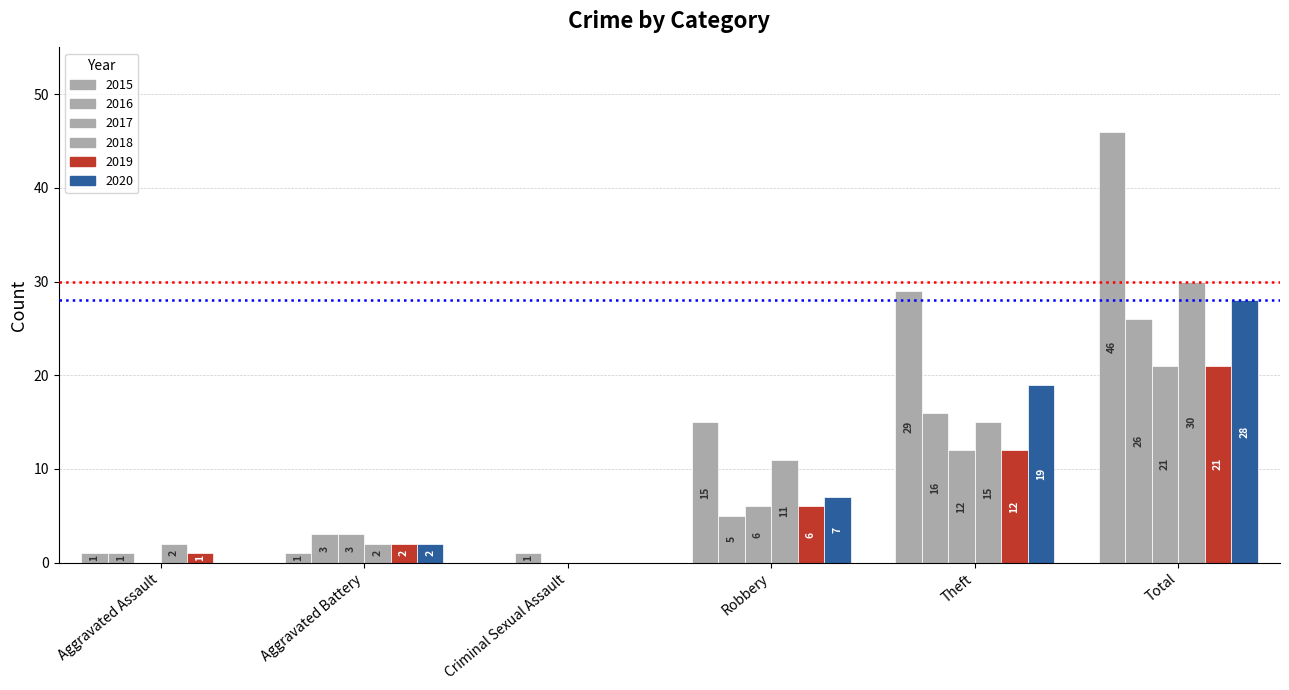

What is the label of the 1st bar from the right?

Total